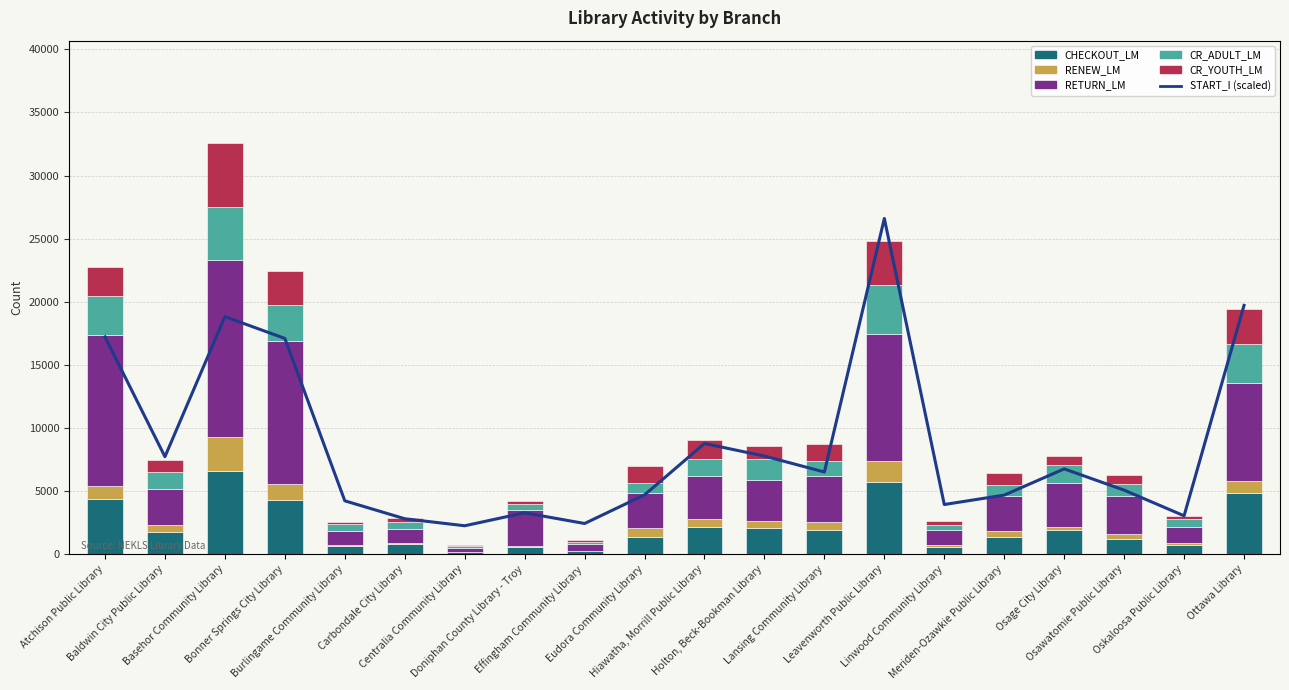

Count the number of categories in the chart.

20